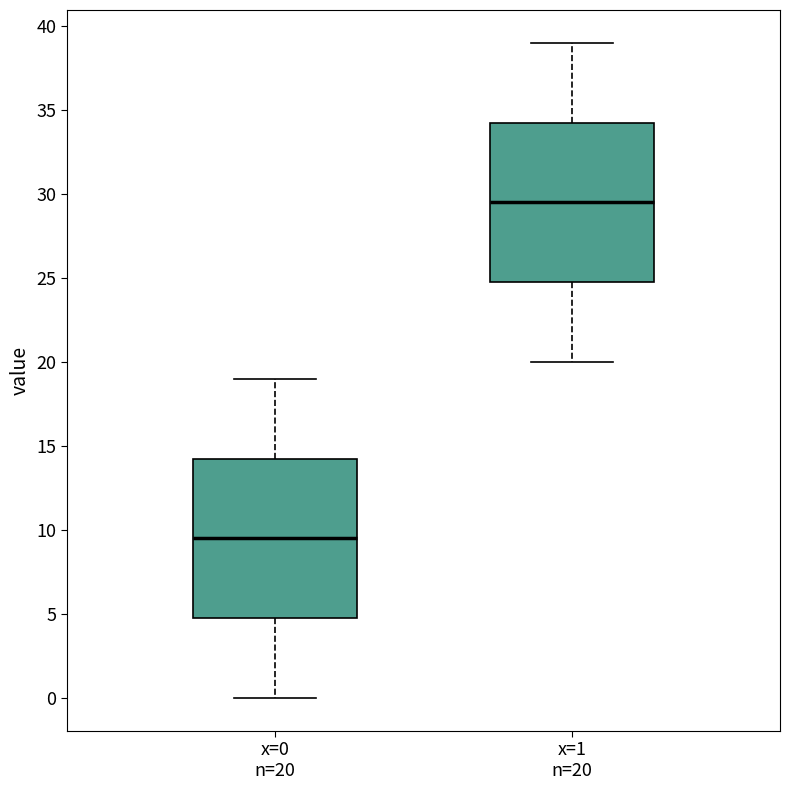

Which box has the lowest median line?

x=0 n=20